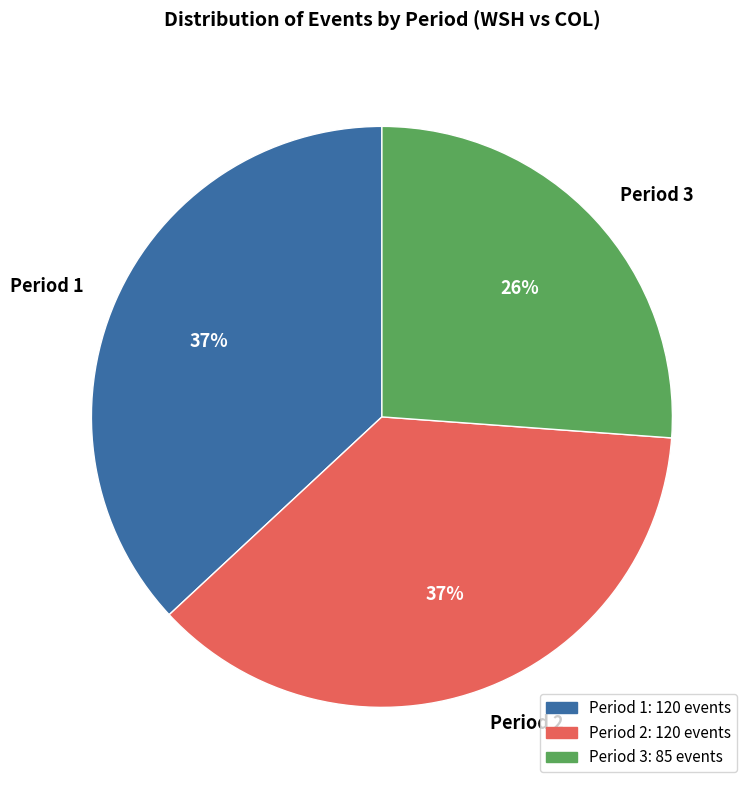

The Period 1 slice represents 37% of the pie. True or false?

True